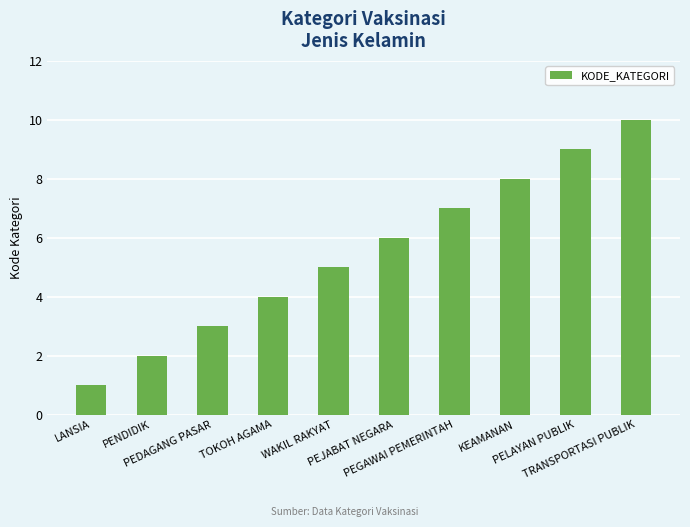

Is it true that the value at KEAMANAN is 11?

False